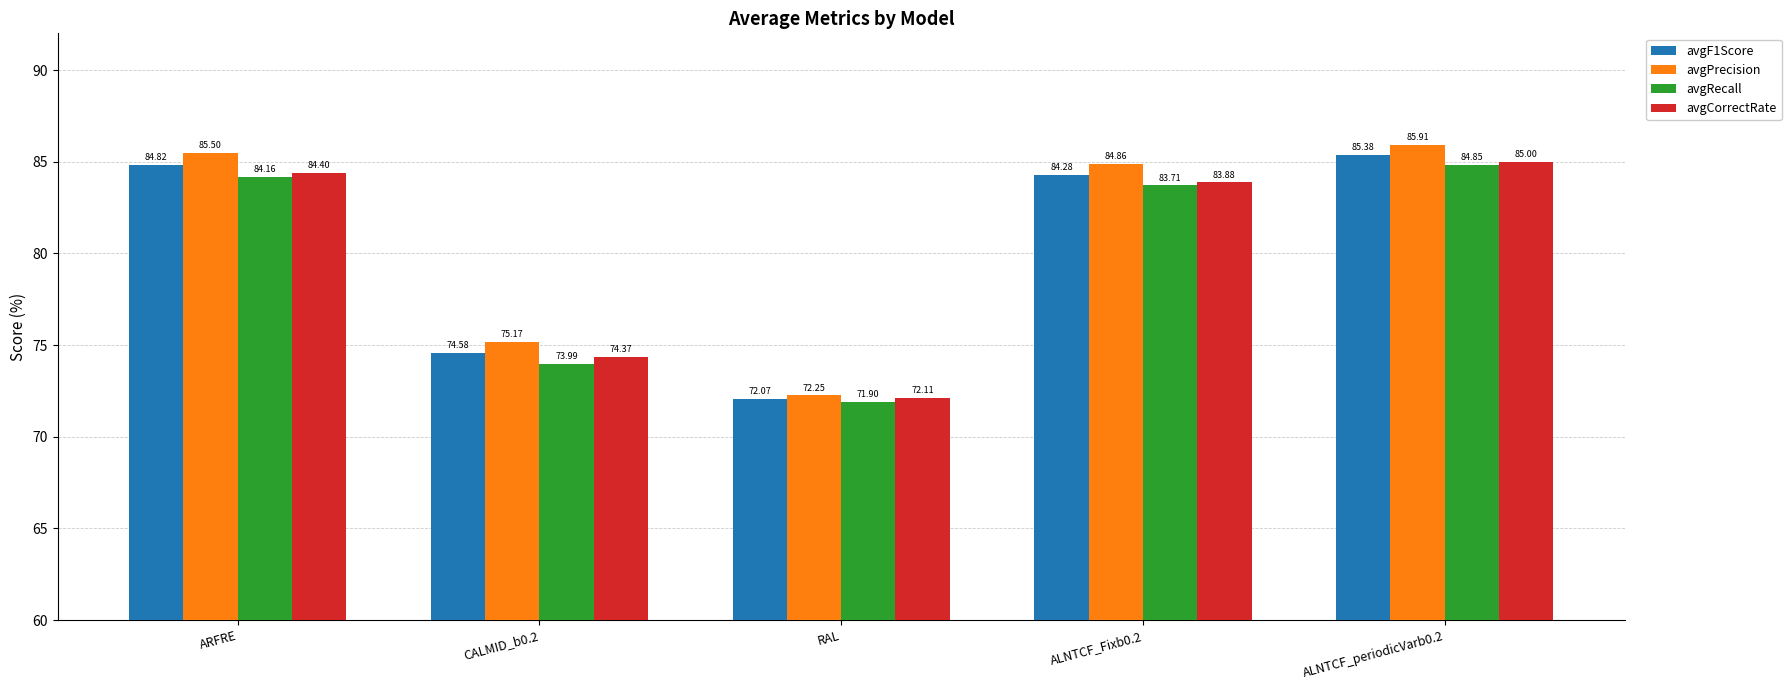

How many series are shown in this chart?

4